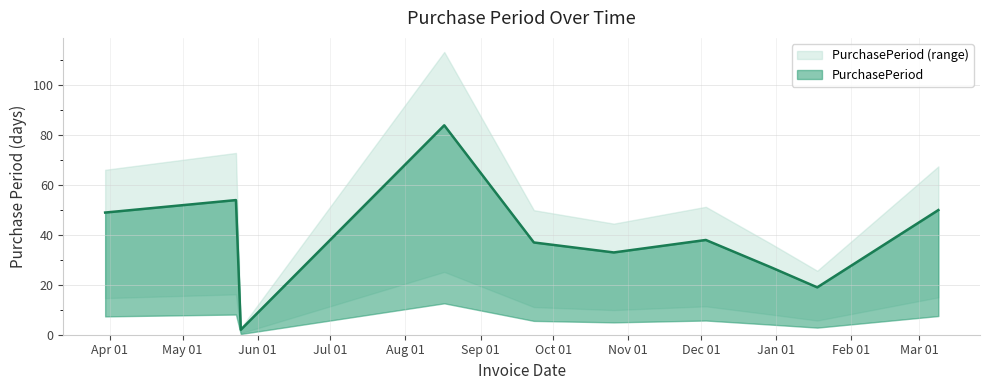

Reading left to right, transcribe all the data shown in this chart.

2016-03-30=49	2016-05-23=54	2016-05-25=2	2016-08-17=84	2016-09-23=37	2016-10-26=33	2016-12-03=38	2016-12-30=27	2017-01-18=19	2017-03-09=50